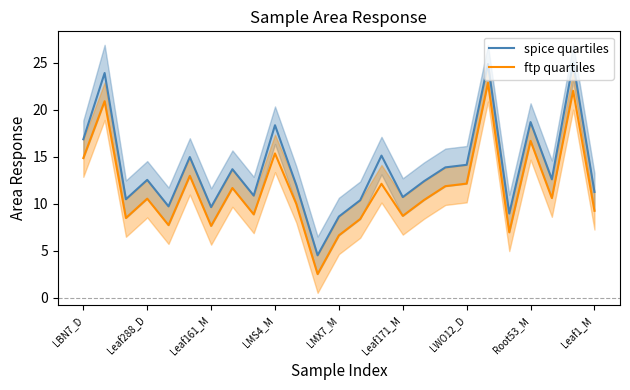

True or false: spice quartiles has a value of 3.7 at Leaf161_M.

False